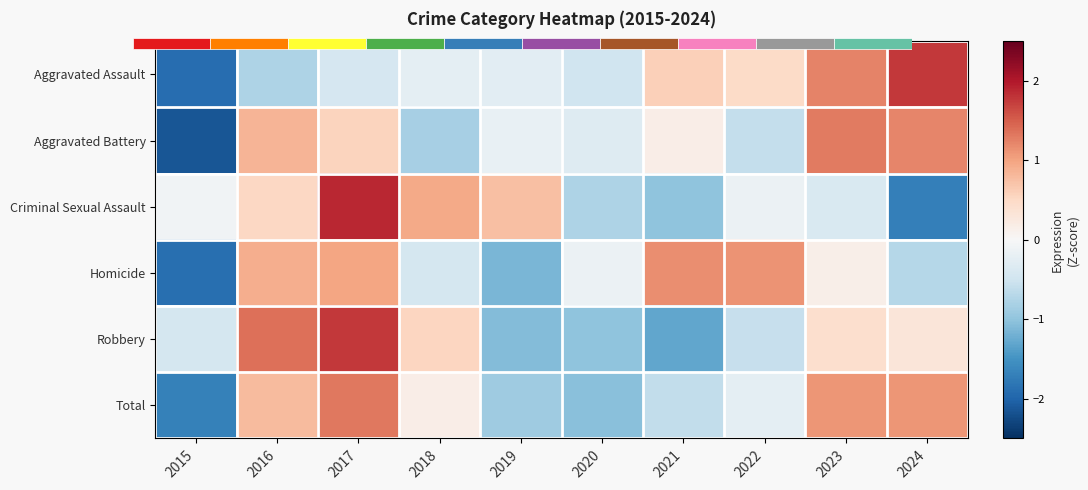

Between 2024 and 2015, which is larger?

2024